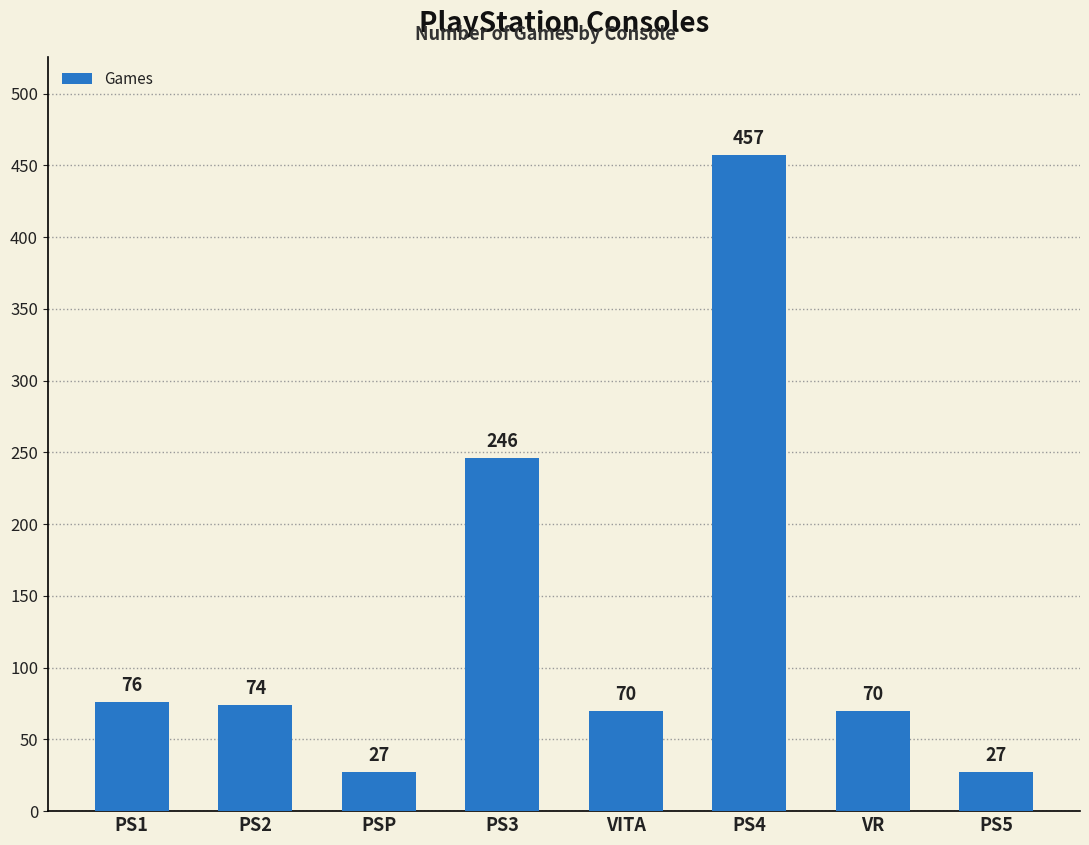

Where is the data nearest to the value 242?

PS3